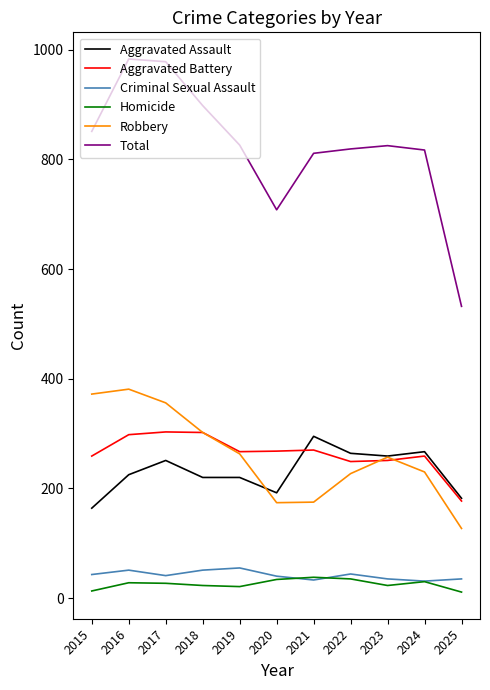

True or false: Homicide and Aggravated Battery cross at least once.

False